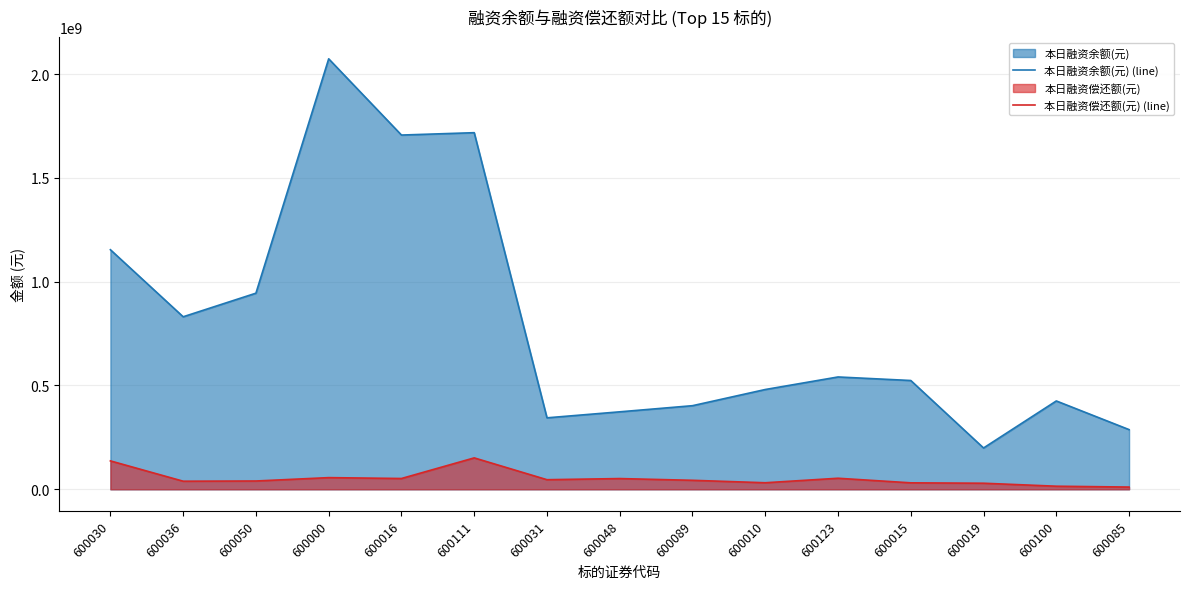

True or false: 本日融资余额(元) (line) has more than 1 points higher than both neighbors.

True